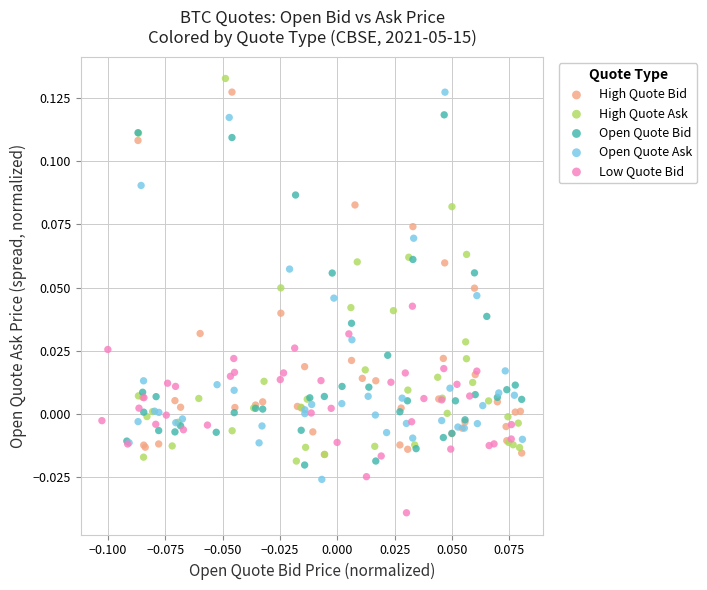

What are all the series names shown in the legend?

High Quote Bid, High Quote Ask, Open Quote Bid, Open Quote Ask, Low Quote Bid